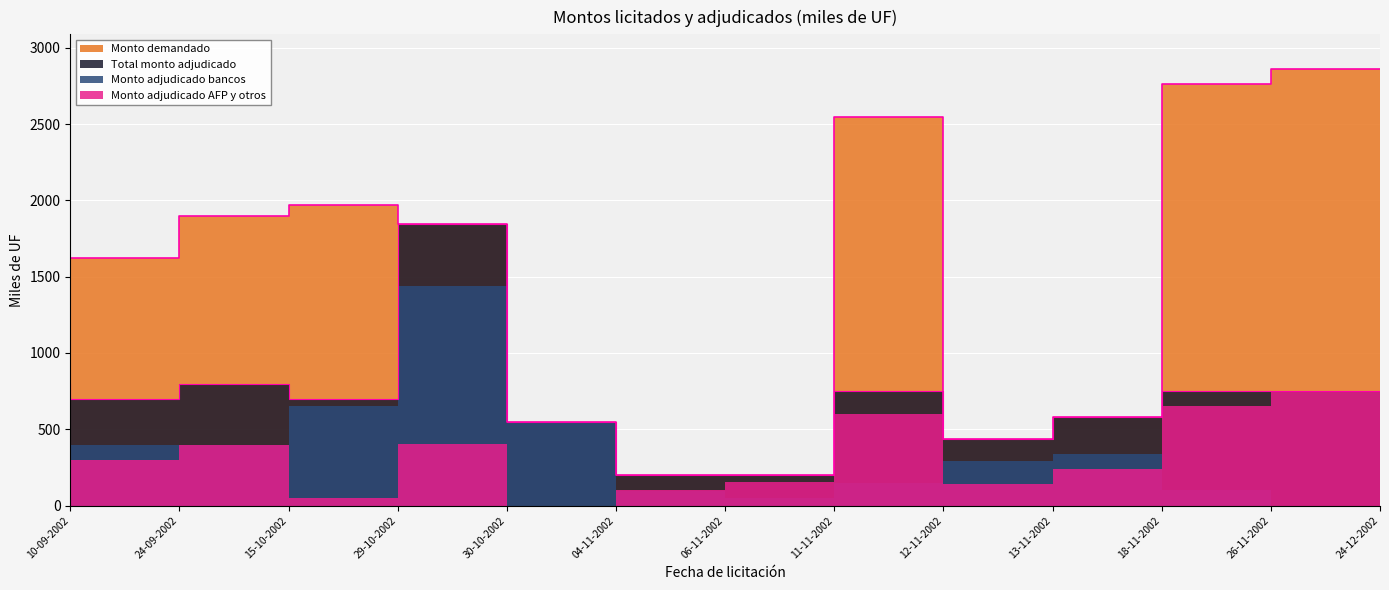

How many values in the Total monto adjudicado series exceed 700?

6